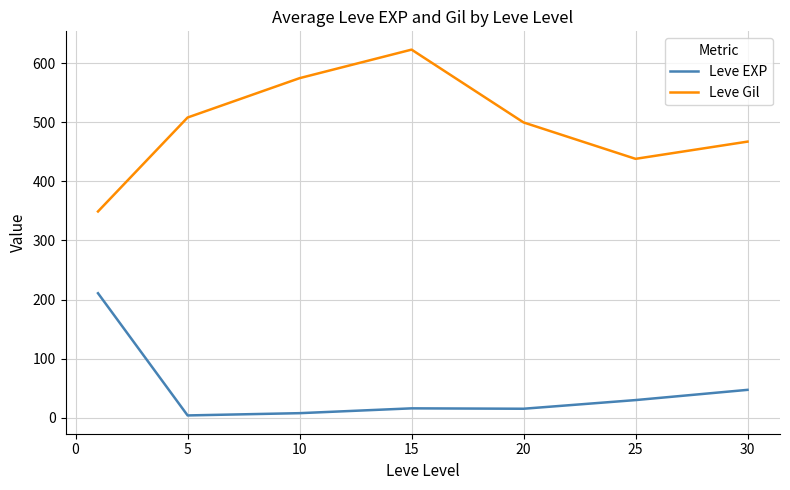

What is the difference between the second highest and minimum values in the Leve EXP series?

43.3